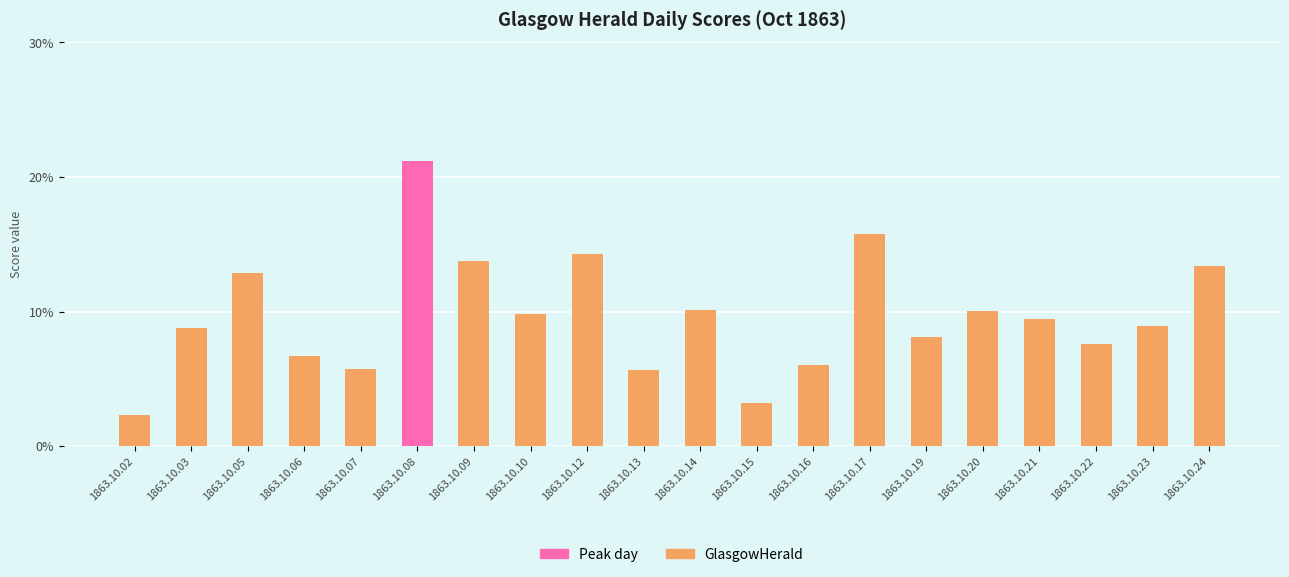

The chart shows a value of 0.0 at 1863.10.23. True or false?

False